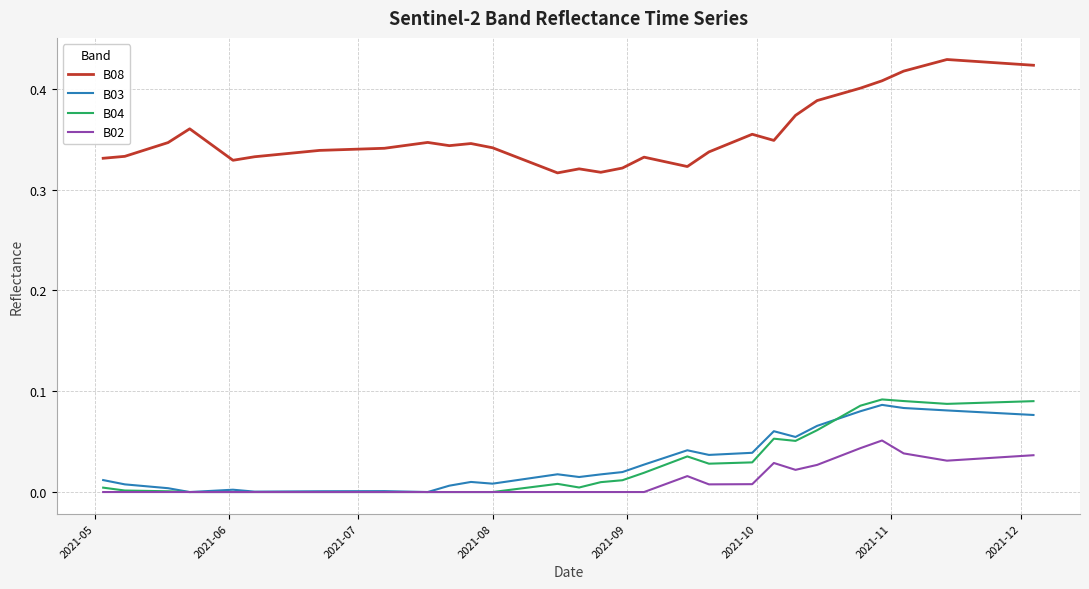

True or false: B08 and B03 intersect in this chart.

False